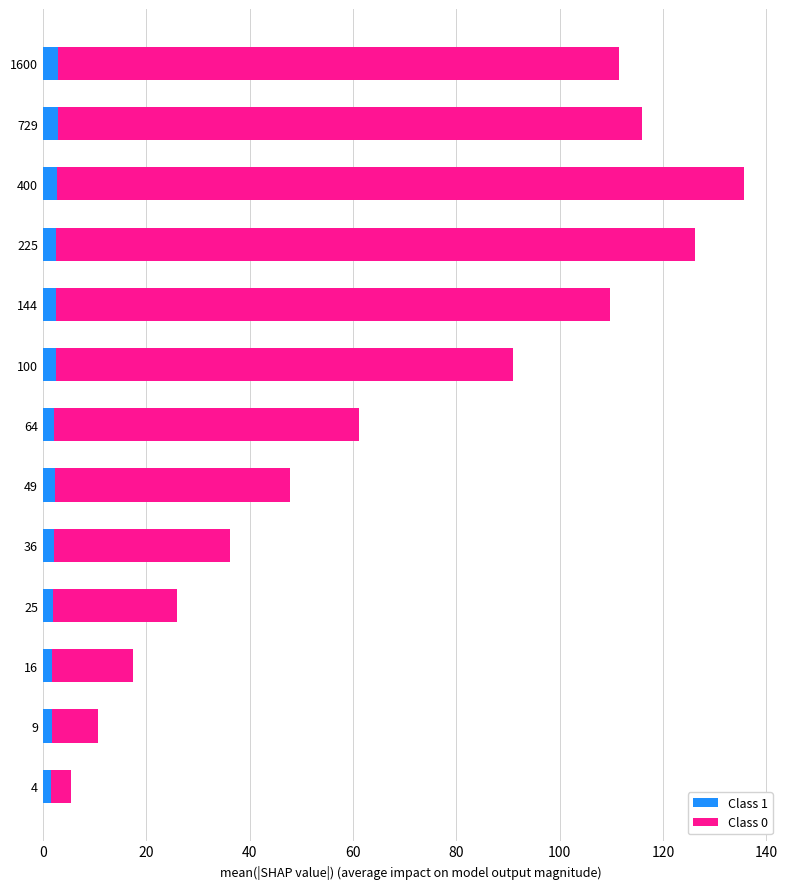

What is the minimum value for Class 1?

1.6